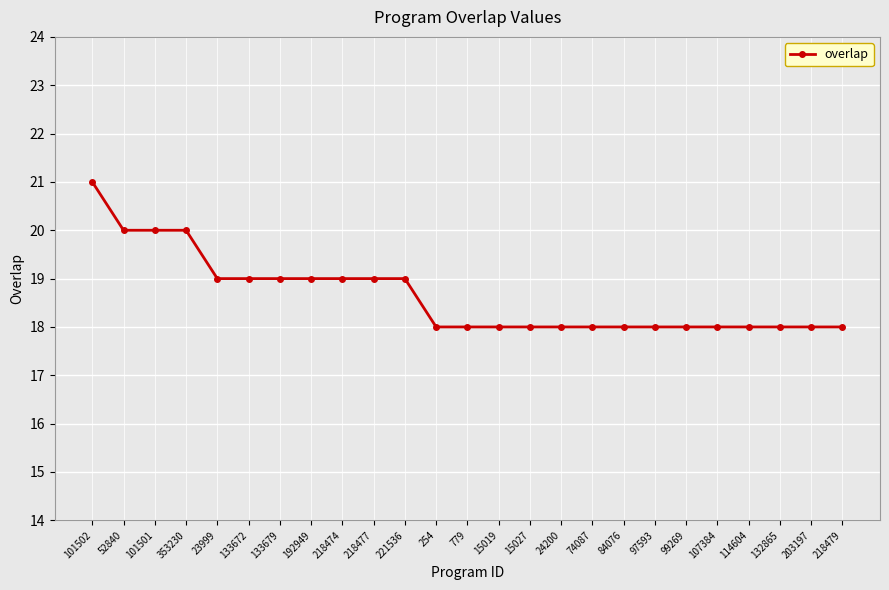

What value does the data have at 24200?

18